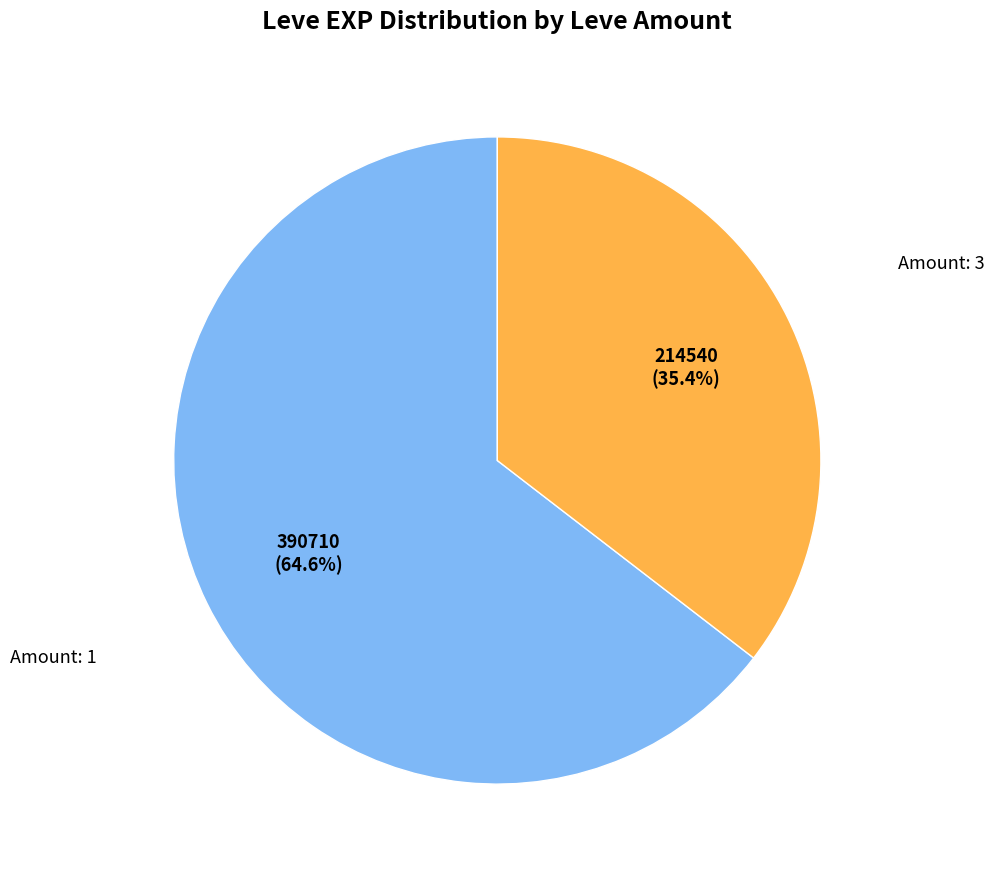

Is there a majority slice in this chart?

Yes